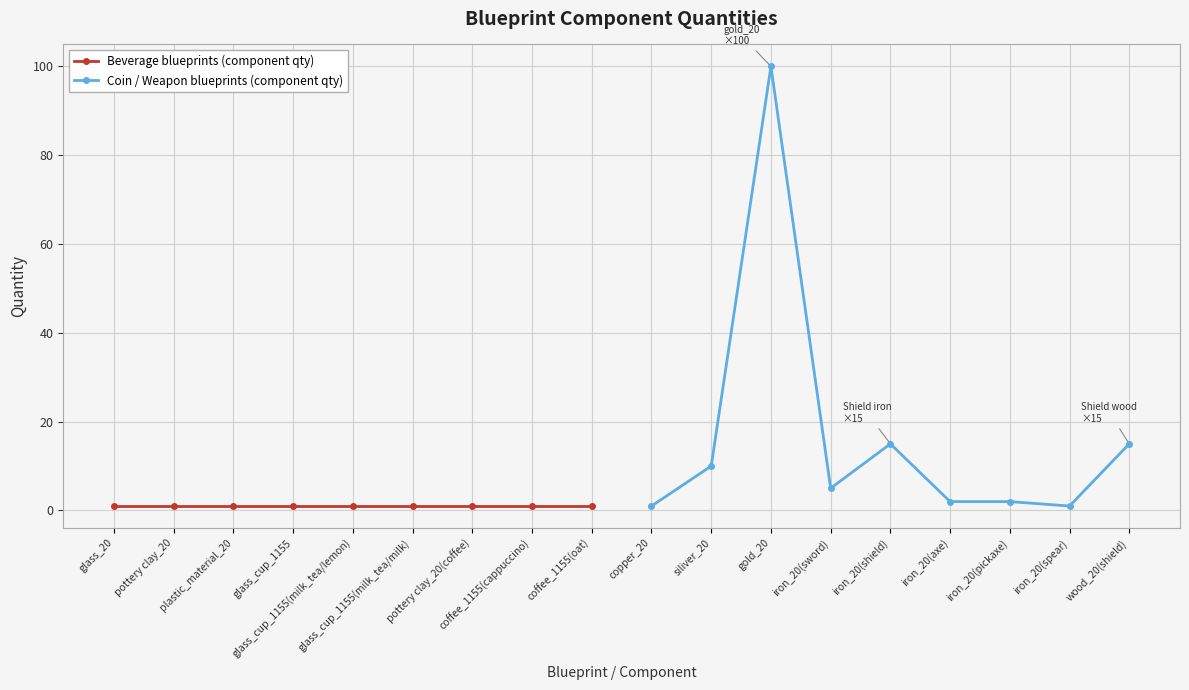

True or false: Beverage blueprints (component qty) and Coin / Weapon blueprints (component qty) cross at least once.

False